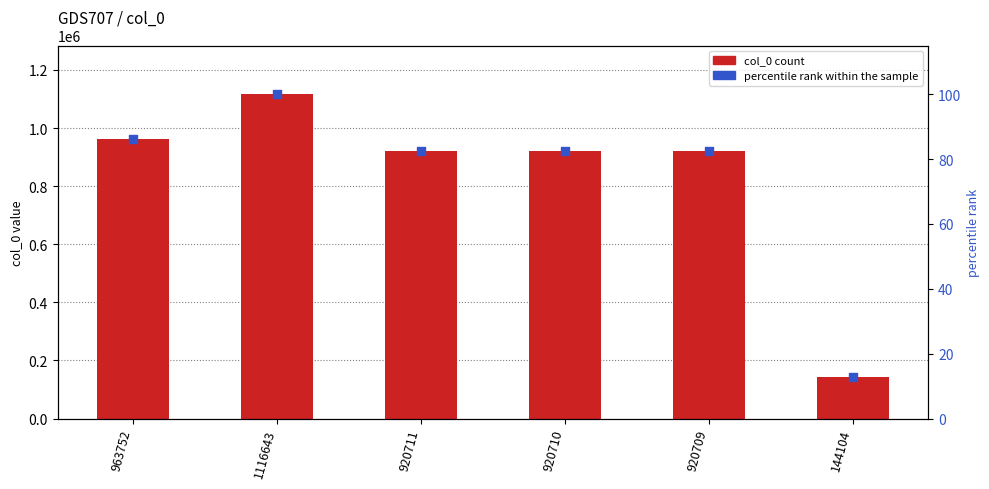

Which series contains the lowest Y value?

percentile rank within the sample